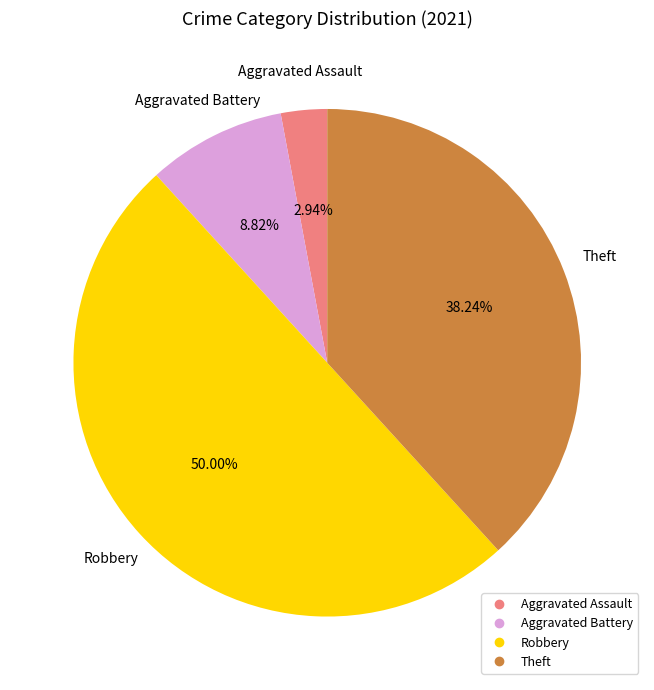

Which category has the biggest portion of the pie?

Robbery